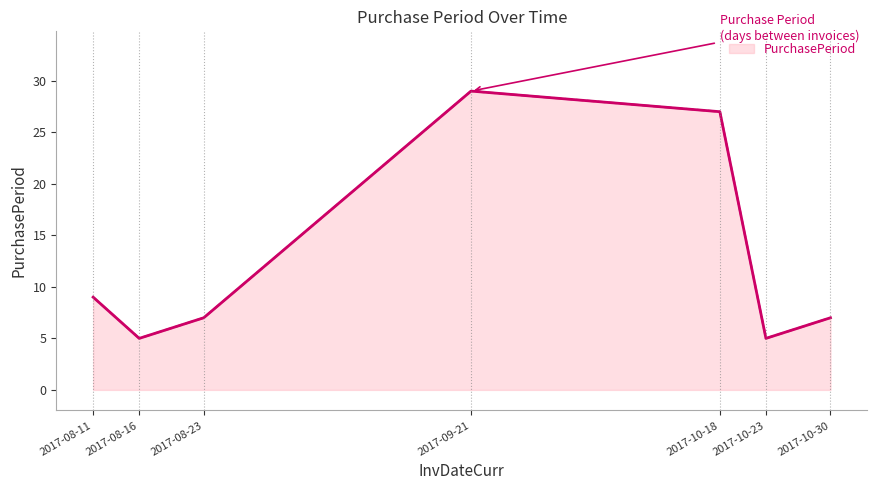

Where does the PurchasePeriod (dashed) series first go above 7?

2017-08-11